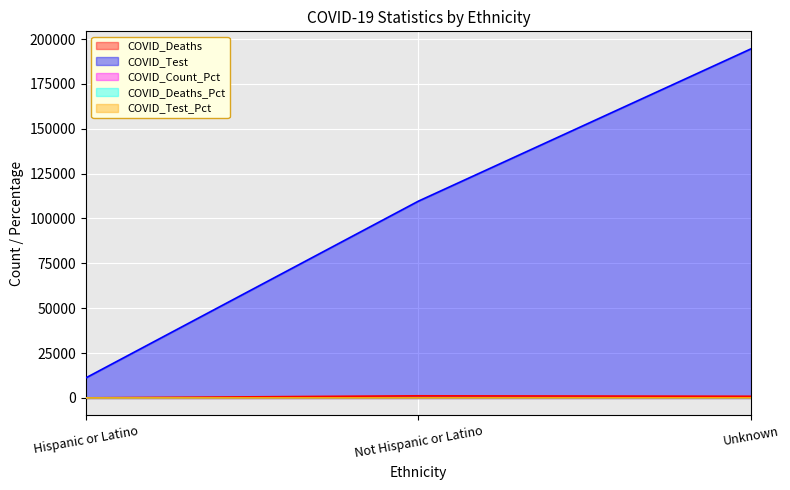

What is the greatest value displayed?

194563.0